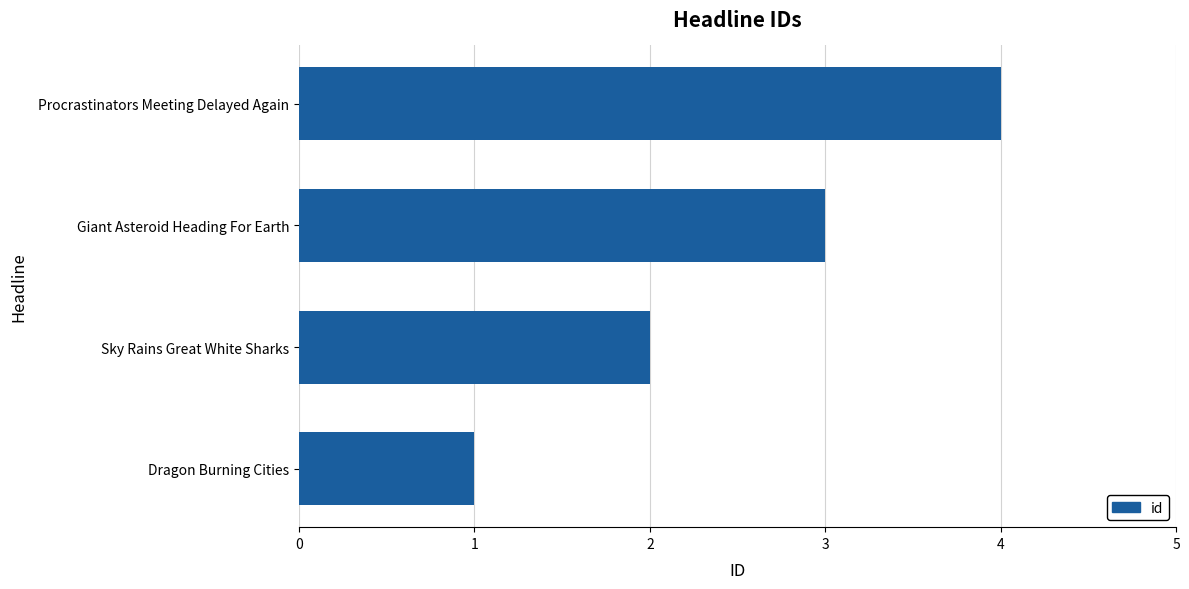

Read the value at Procrastinators Meeting Delayed Again.

4